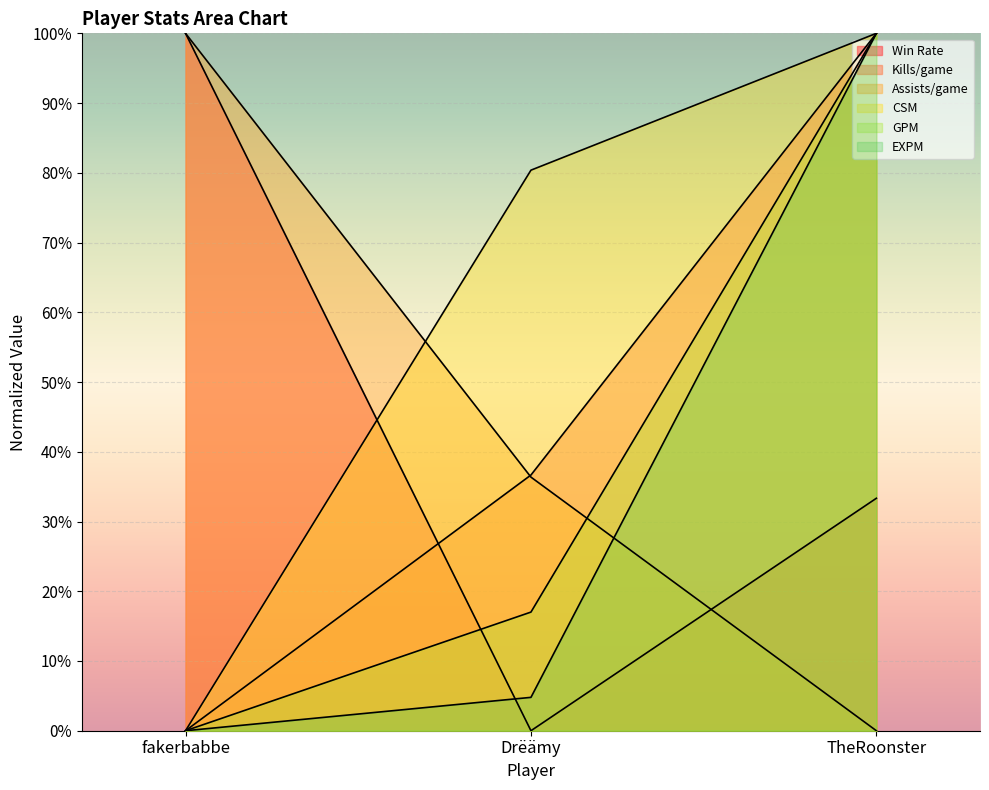

At TheRoonster, list the series in order from largest to smallest.

Kills/game, CSM, GPM, EXPM, Win Rate, Assists/game